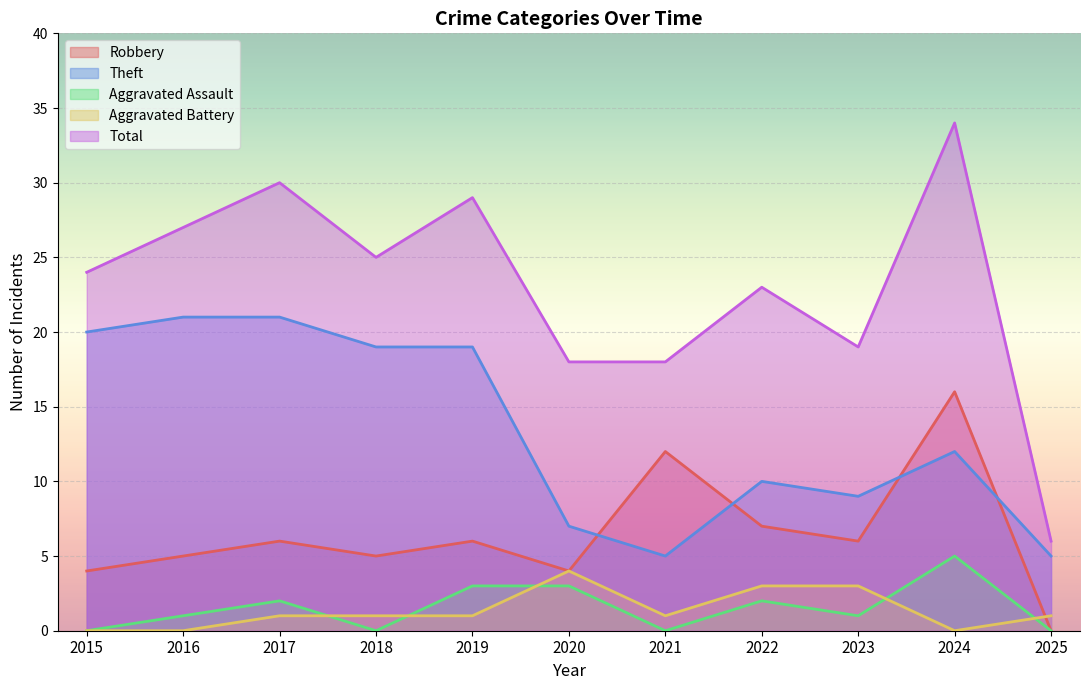

Reading right to left, transcribe all the data shown in this chart.

Robbery: 0	16	6	7	12	4	6	5	6	5	4
Theft: 5	12	9	10	5	7	19	19	21	21	20
Aggravated Assault: 0	5	1	2	0	3	3	0	2	1	0
Aggravated Battery: 1	0	3	3	1	4	1	1	1	0	0
Total: 6	34	19	23	18	18	29	25	30	27	24